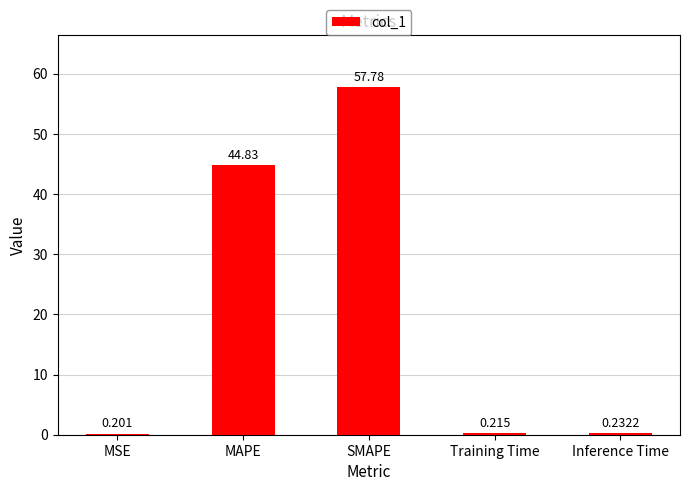

Which category has the highest value across all series?

SMAPE